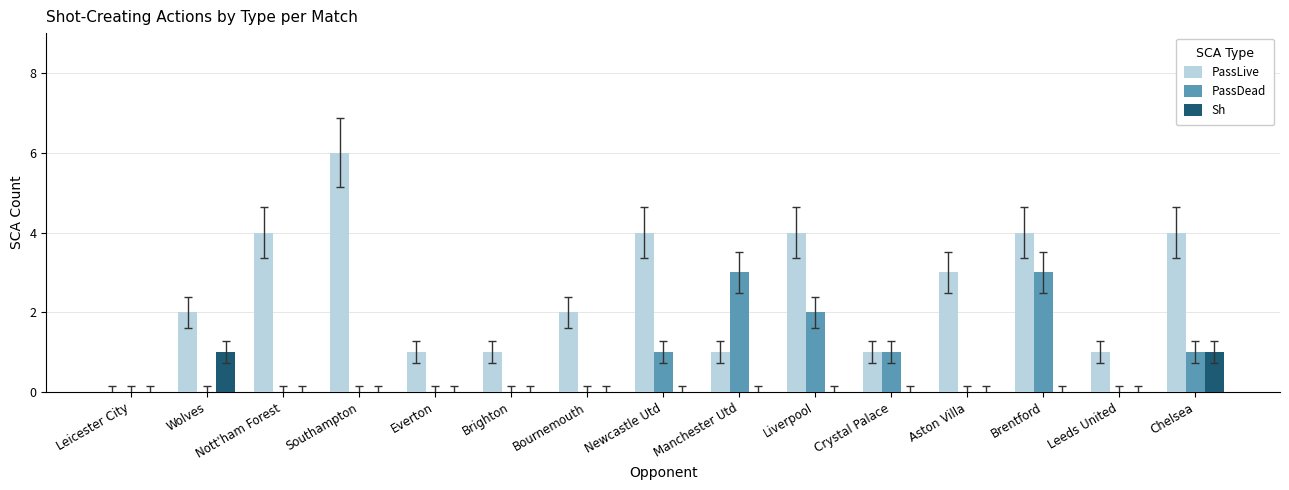

Is the value of PassLive at Southampton greater than the value of PassDead at Leeds United?

Yes